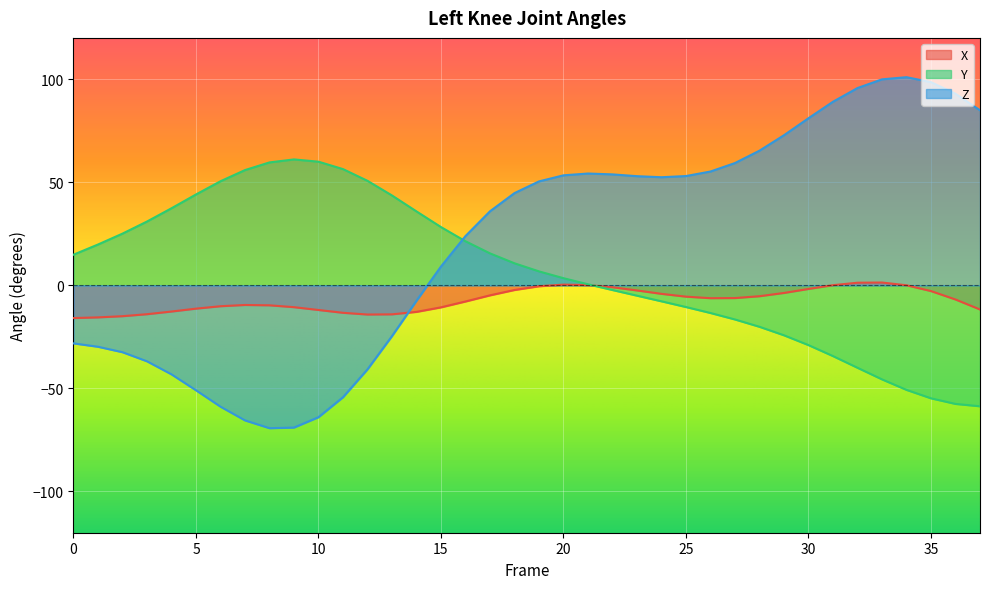

Rank the series at 23 from lowest to highest value.

Y, X, Z